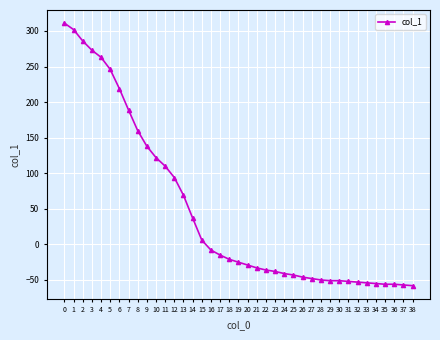

The chart shows a value of -10 at 27. True or false?

False